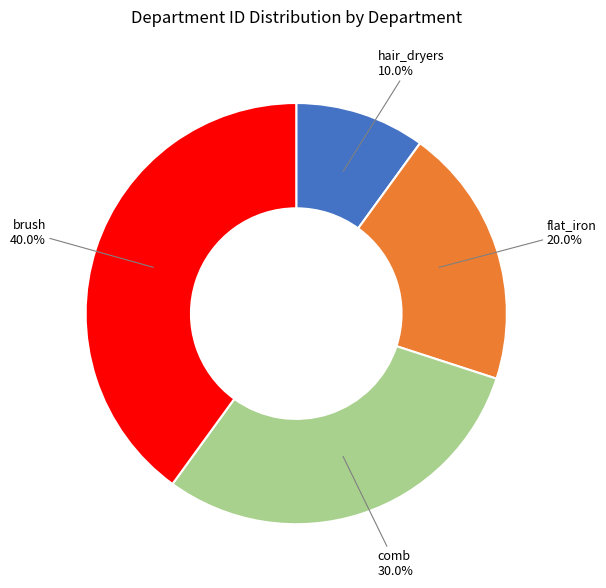

Count the number of slices in the pie.

4